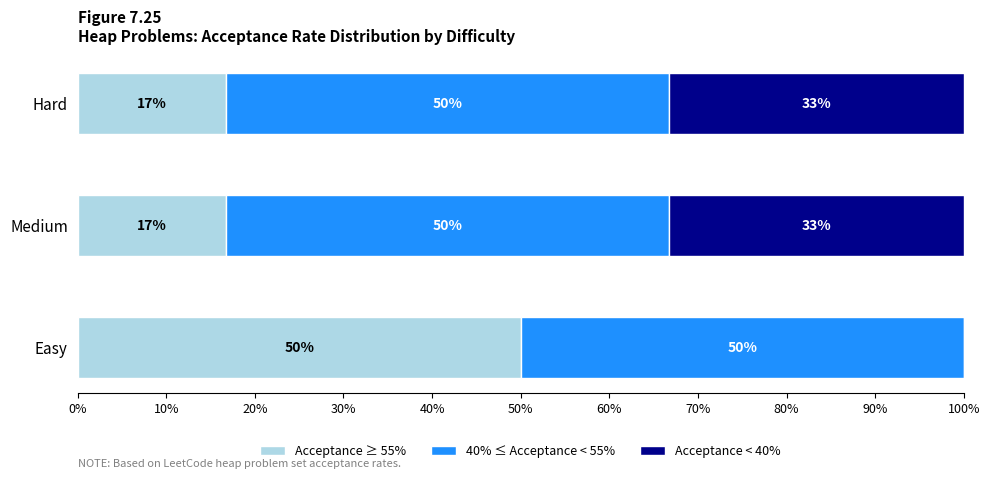

What value does the Acceptance ≥ 55% series have at Easy?

50.0